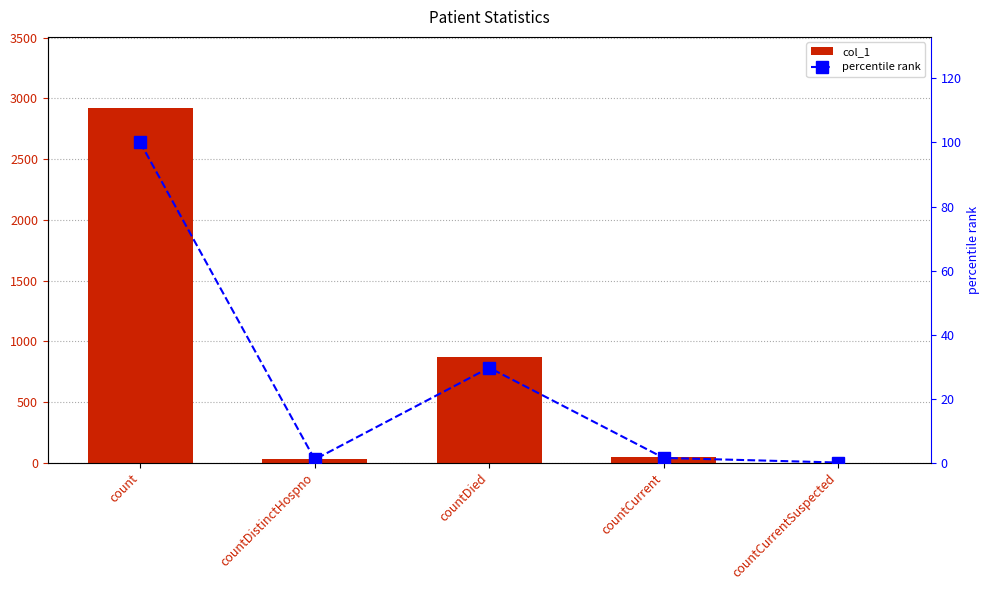

Which category has the highest value in the col_1 series?

count